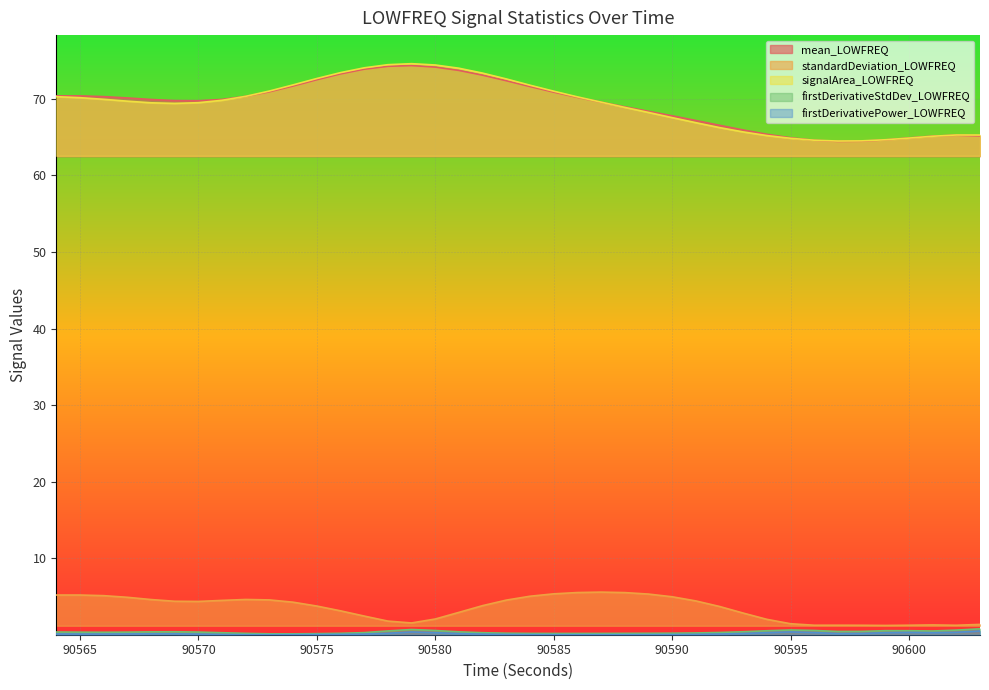

The mean_LOWFREQ series shows 64.6 at 90596. True or false?

True